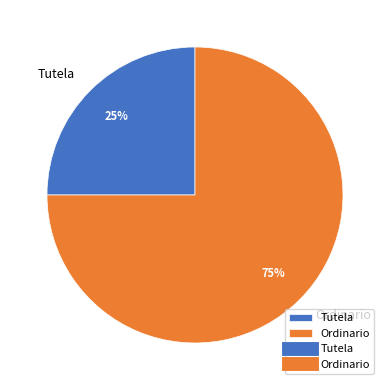

Rank the categories by value from highest to lowest.

Ordinario, Tutela